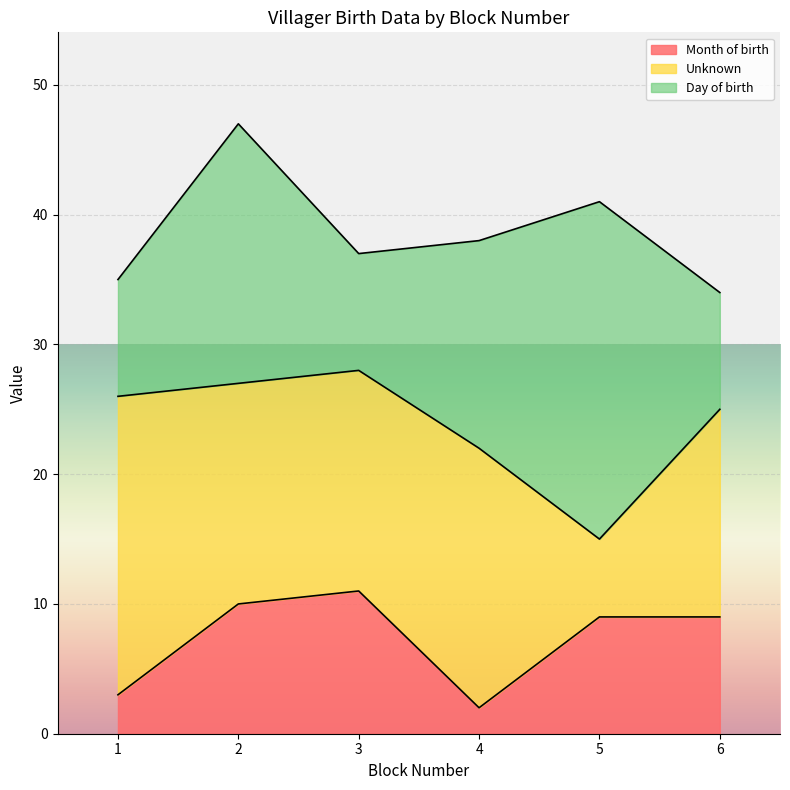

Read the Month of birth value at 5.

9